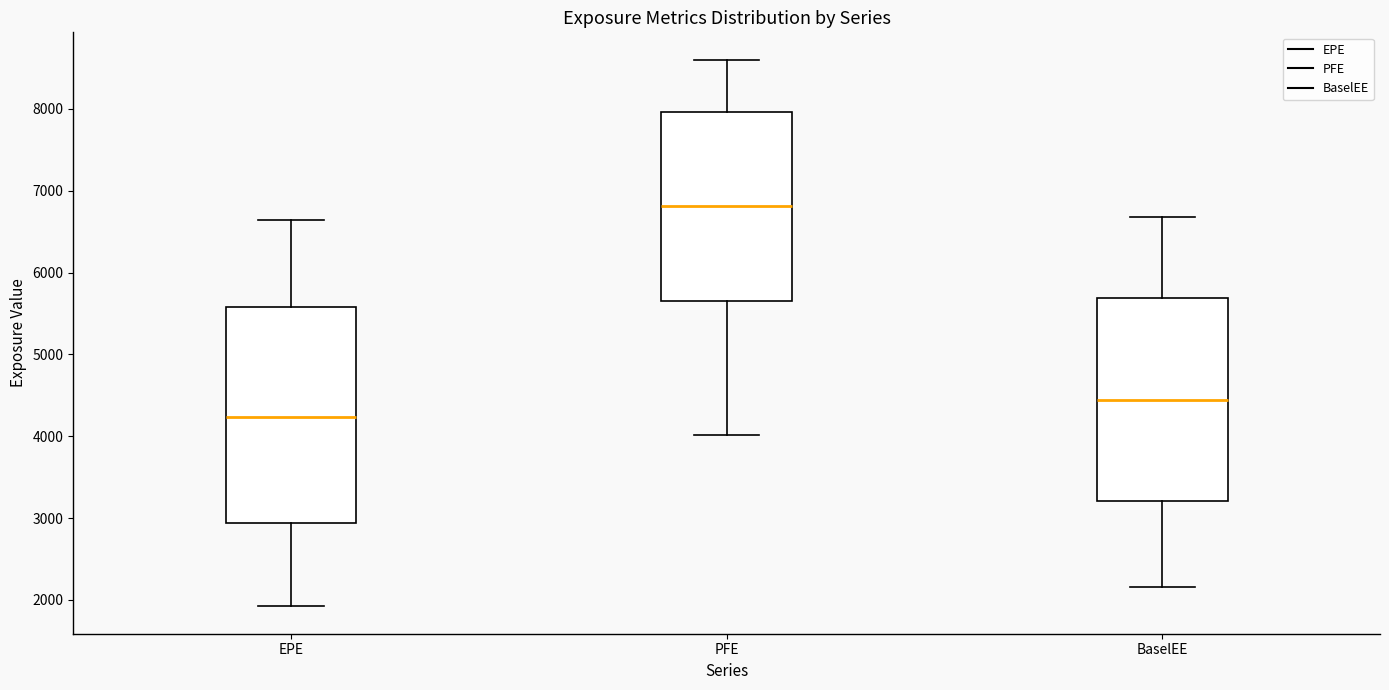

Where does the lower whisker of the box for EPE end on the y-axis? The values are not printed on the chart, so give them approximately, as read against the axis.

1900